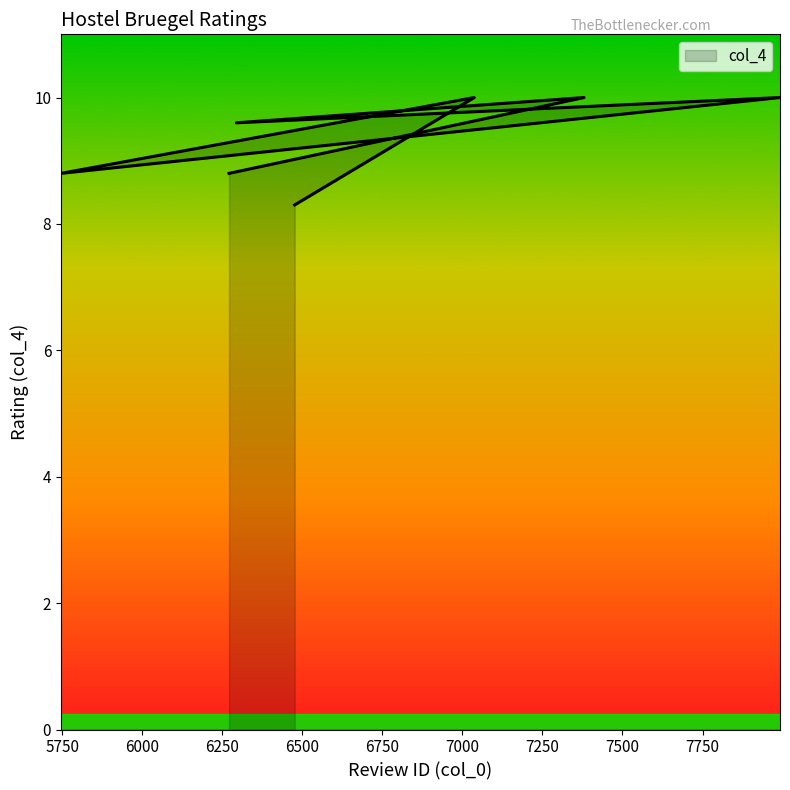

Is it true that the value at 6271 is 8.8?

True